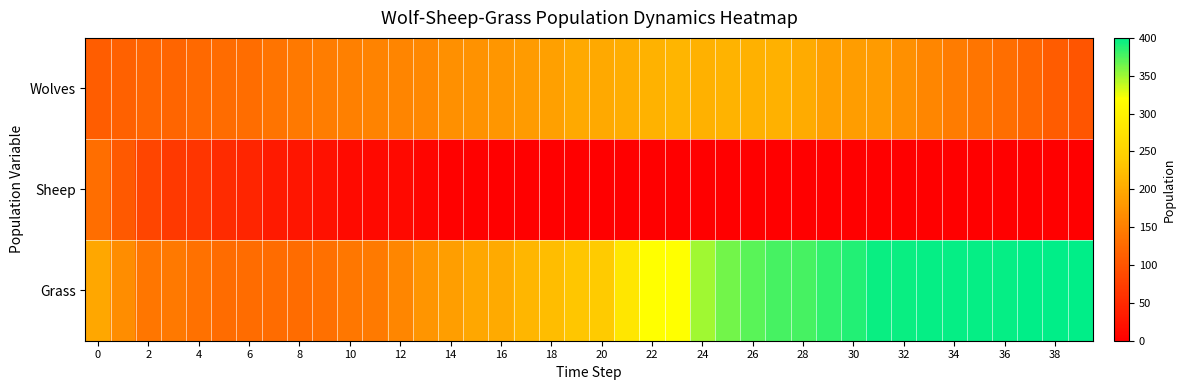

At which category is the sum across all series the highest?

27